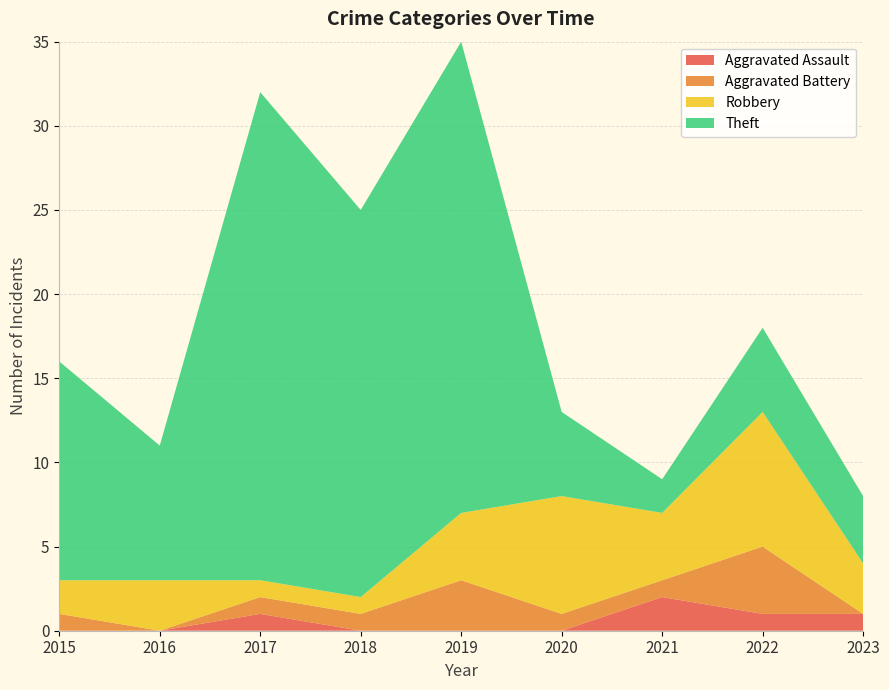

Reading left to right, what are all the values shown in this chart?

Aggravated Assault: 0	0	1	0	0	0	2	1	1
Aggravated Battery: 1	0	1	1	3	1	1	4	0
Robbery: 2	3	1	1	4	7	4	8	3
Theft: 13	8	29	23	28	5	2	5	4